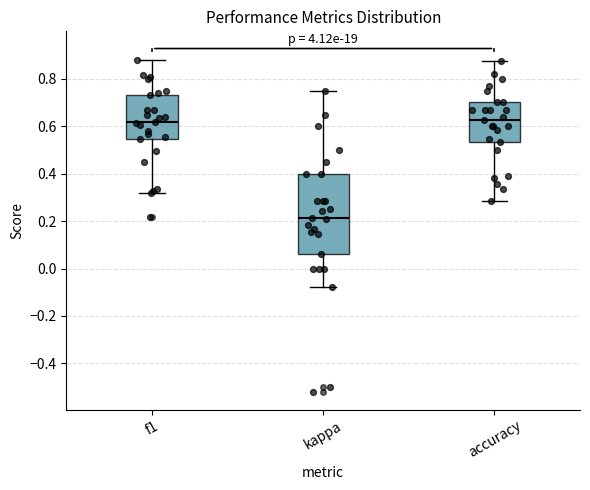

Reading left to right, transcribe this box plot: for each box, give where its median line is, the range the box spans, and where its two whiskers end, as read against the y-axis. The values are not printed on the chart, so give them approximately, as read against the axis.

f1: median 0.62, box 0.54 to 0.72, whiskers 0.32 to 0.88
kappa: median 0.22, box 0.06 to 0.40, whiskers -0.08 to 0.76
accuracy: median 0.62, box 0.54 to 0.70, whiskers 0.28 to 0.88